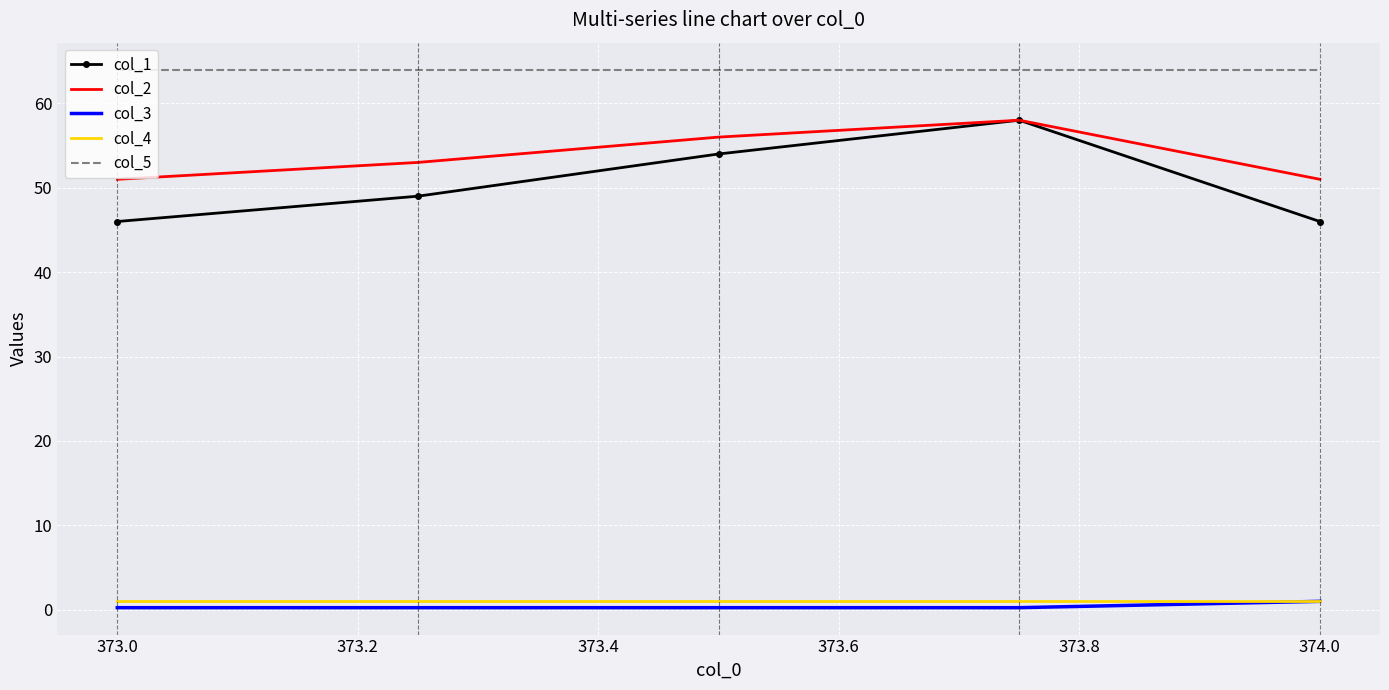

What is the greatest value displayed?

64.0